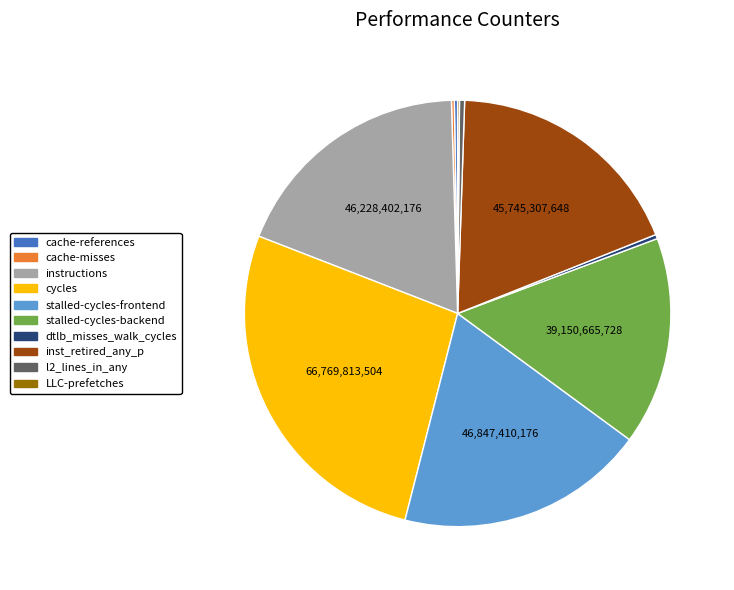

Combined, do stalled-cycles-frontend and stalled-cycles-backend account for over 50%?

No